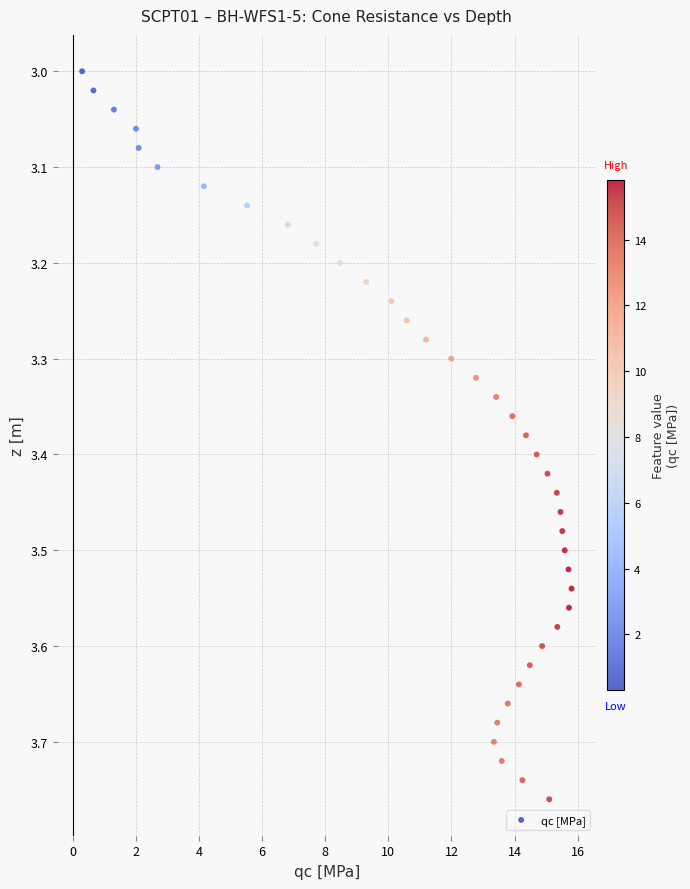

What is the range of X values (max minus min)?

15.5